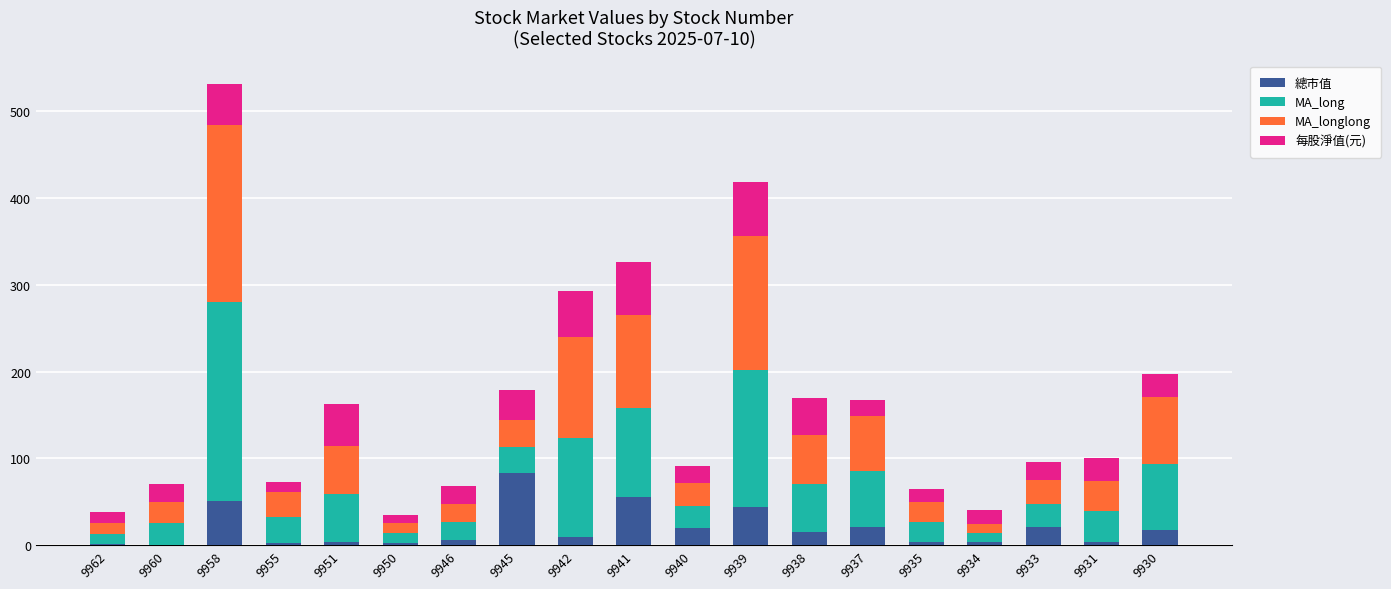

At which label does 總市值 reach its peak?

9945